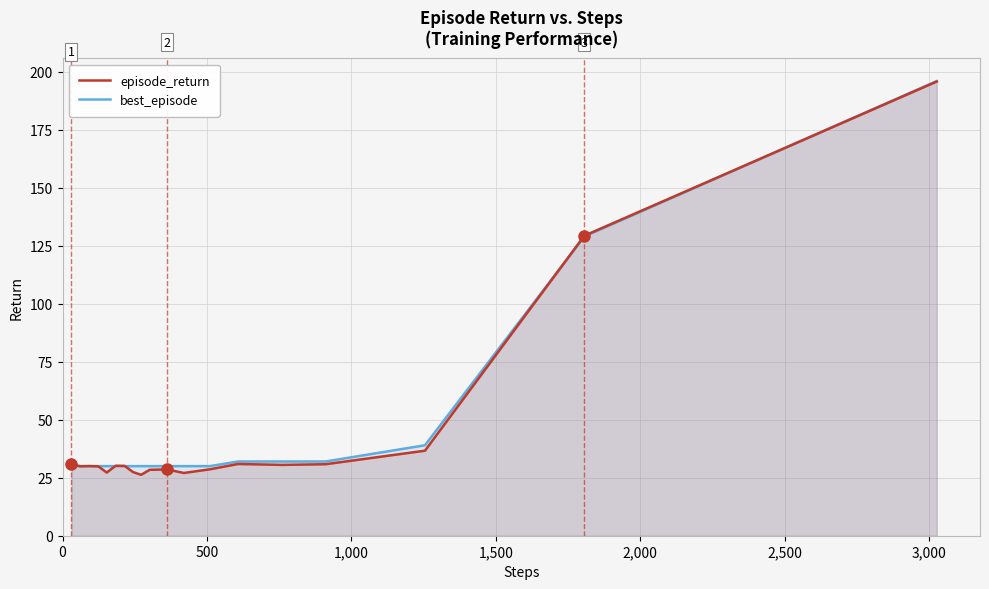

True or false: best_episode and episode_return intersect in this chart.

True